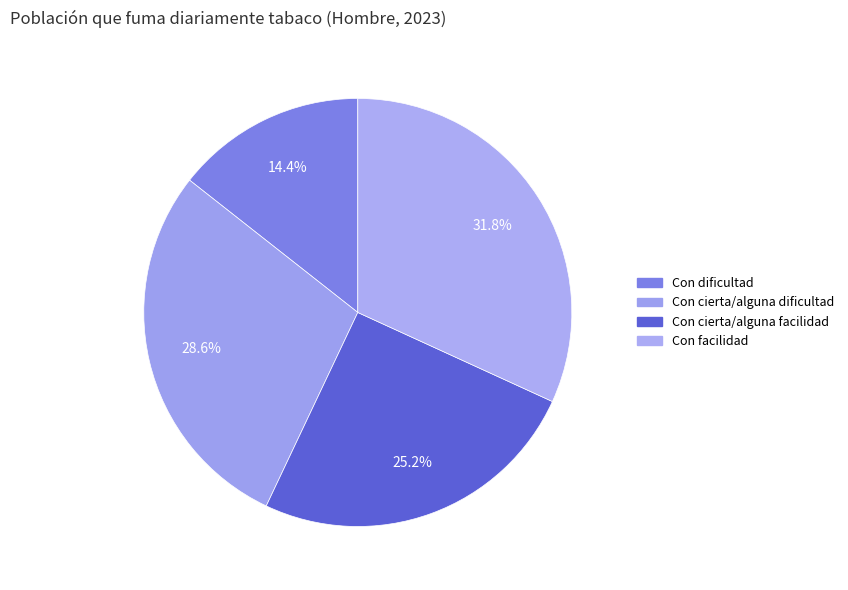

How many slices are in this pie chart?

4